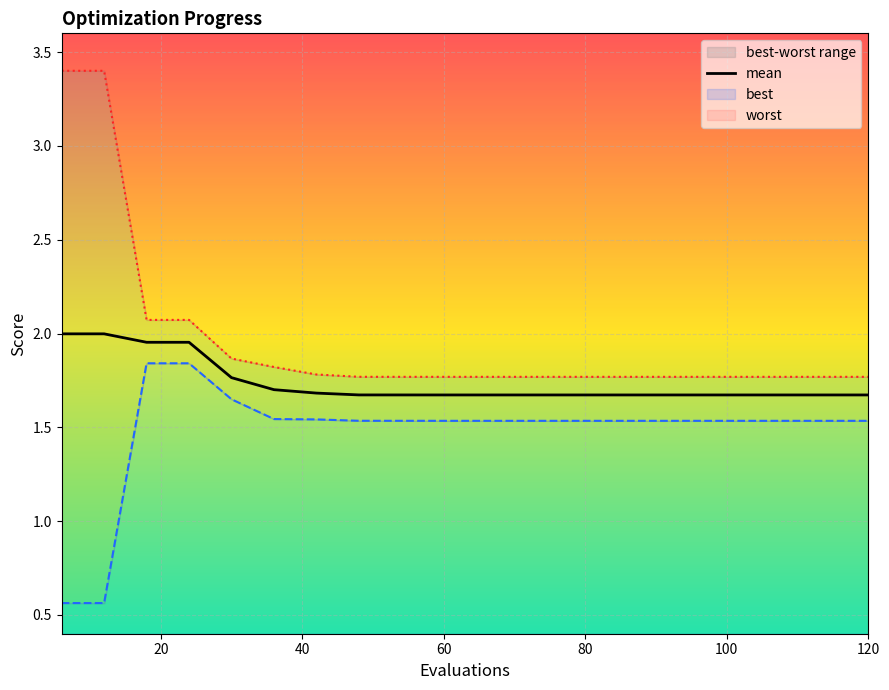

How many lines are shown in the chart?

1